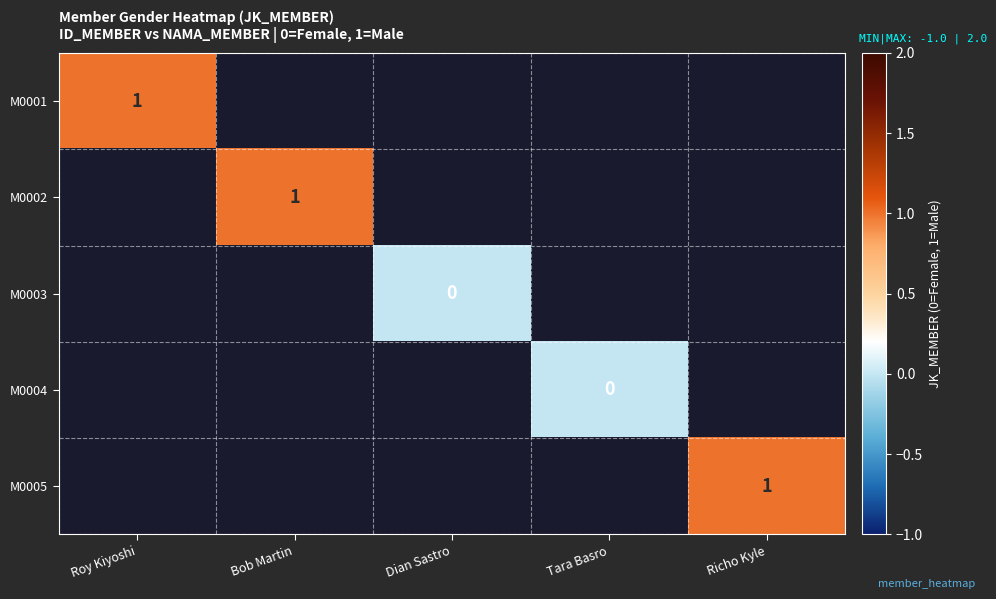

How many series are shown in this chart?

5